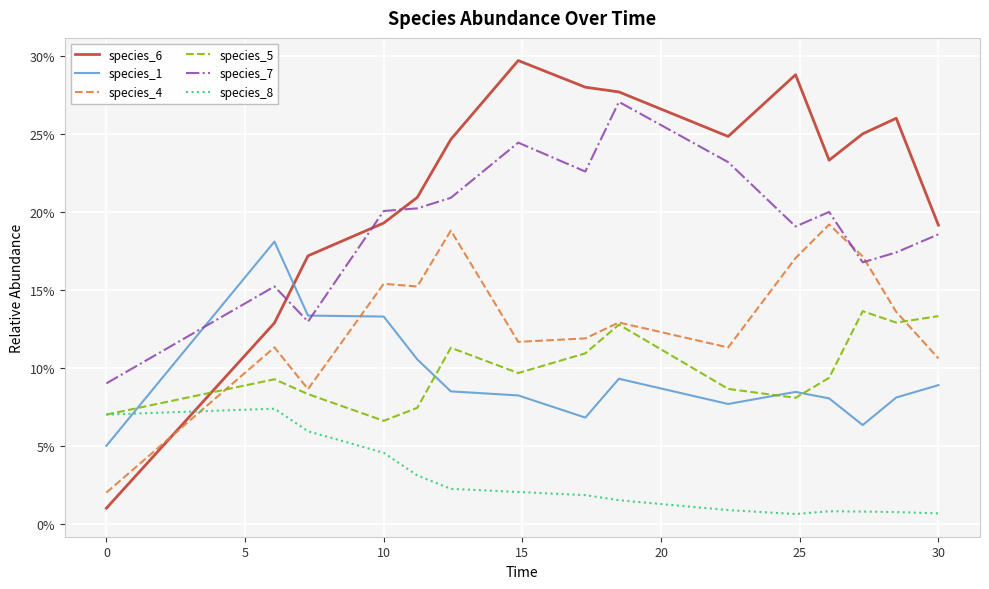

Does the chart display data point markers on the line(s)?

No